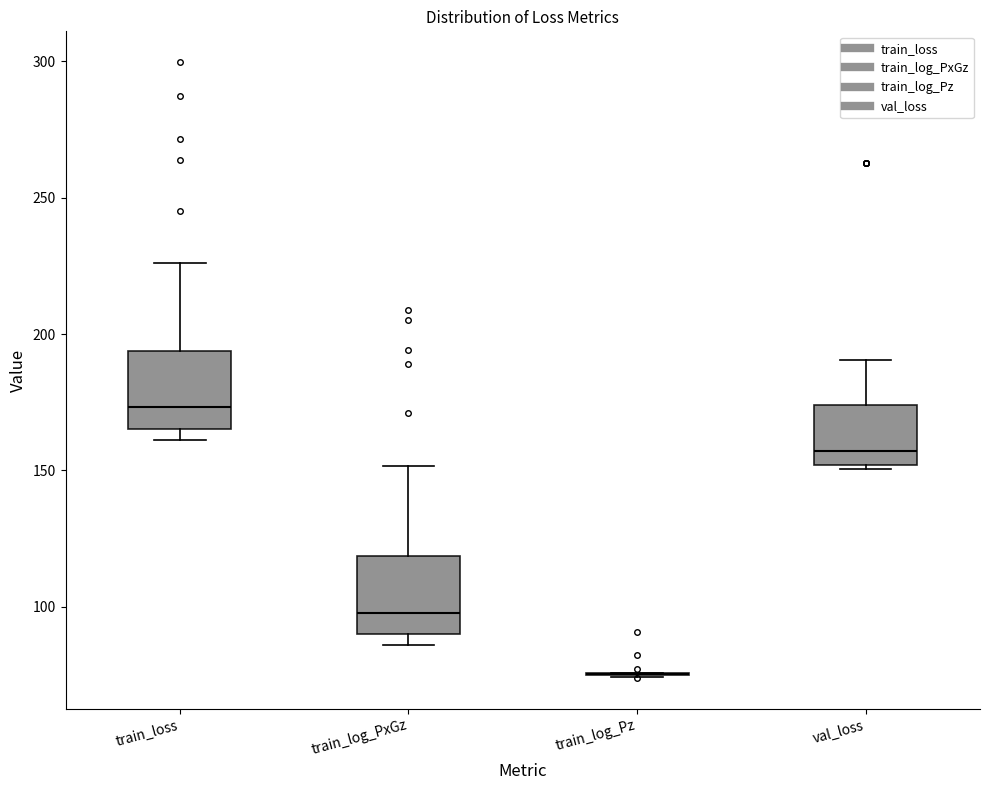

Reading left to right, read every box against the y-axis: the position of its median line, the range the box covers, and the ends of its whiskers. The values are not printed on the chart, so give them approximately, as read against the axis.

train_loss: median 175, box 165 to 195, whiskers 160 to 225
train_log_PxGz: median 100, box 90 to 120, whiskers 85 to 150
train_log_Pz: box collapsed to a line at 75, whiskers 75 to 75
val_loss: median 155, box 150 to 175, whiskers 150 to 190